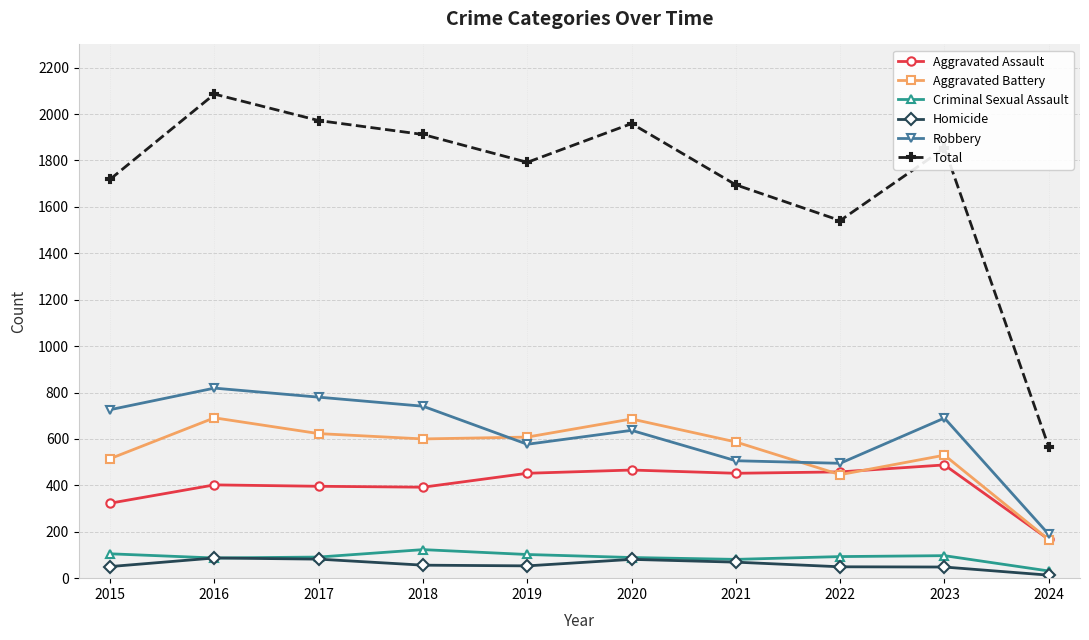

Is it true that Total equals 2867 at 2019?

False